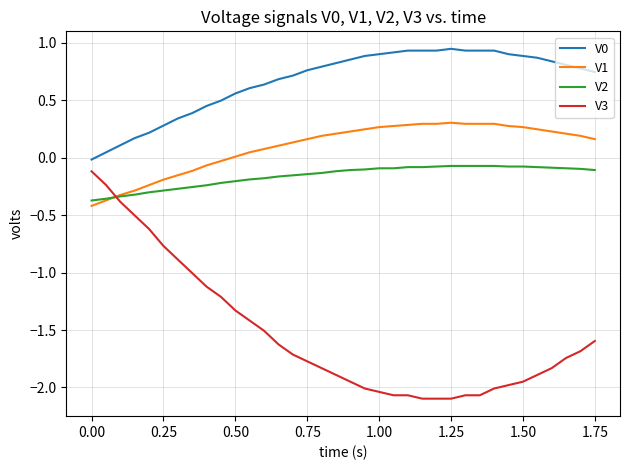

Which series has the widest spread of values?

V3